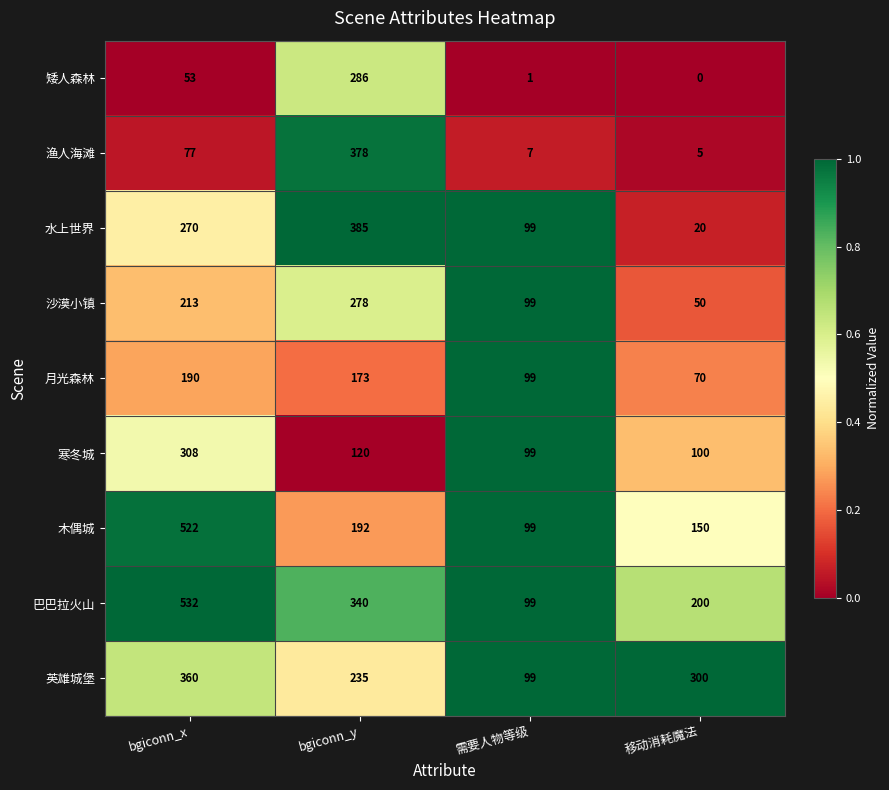

Where is 巴巴拉火山 nearest to the value 315?

bgiconn_y